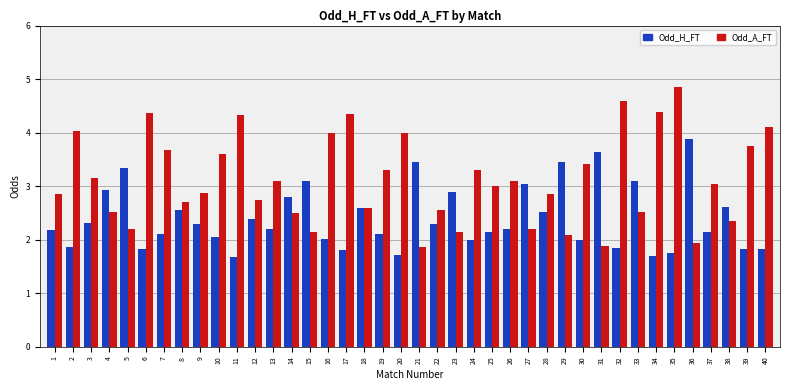

The Odd_A_FT series shows 2.5 at 33. True or false?

True